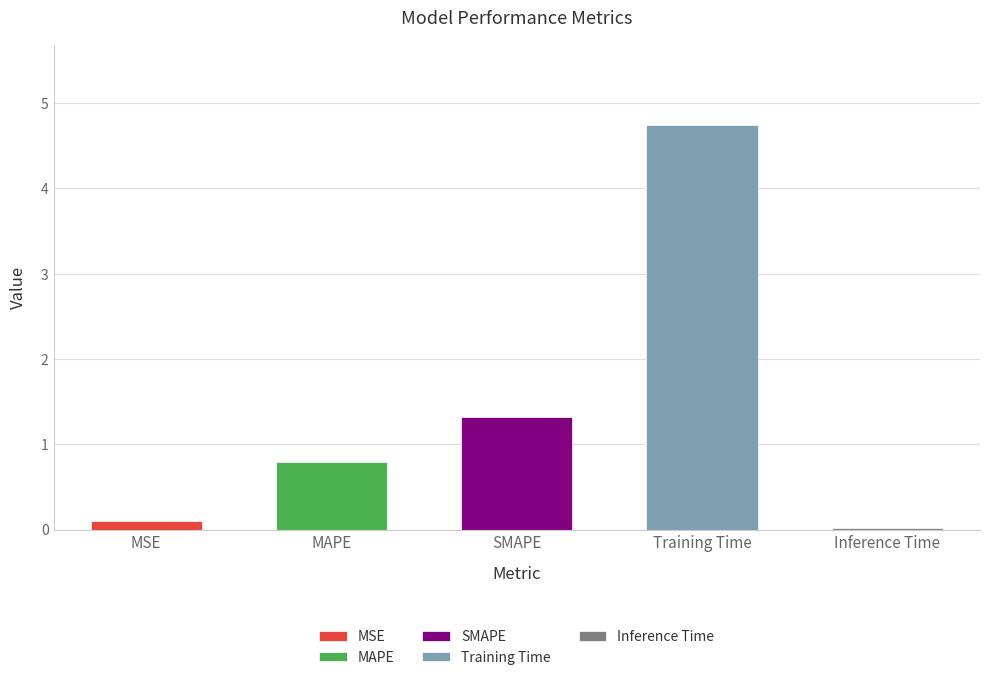

Between Training Time and SMAPE, which is larger?

Training Time